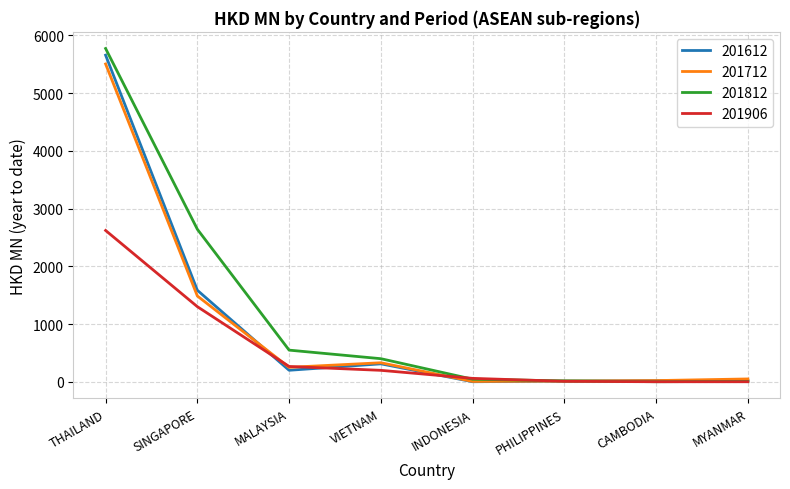

Which series has the widest spread of values?

201812